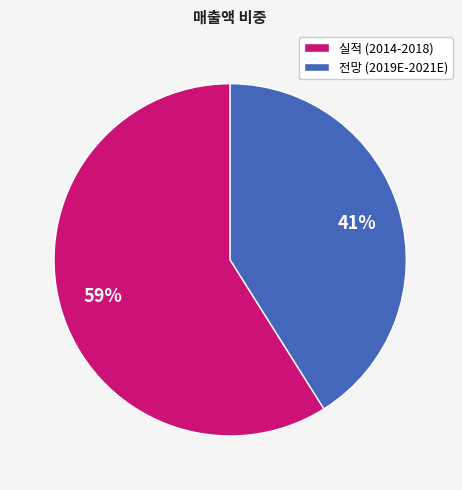

To the nearest percent, what is the average slice percentage?

50%